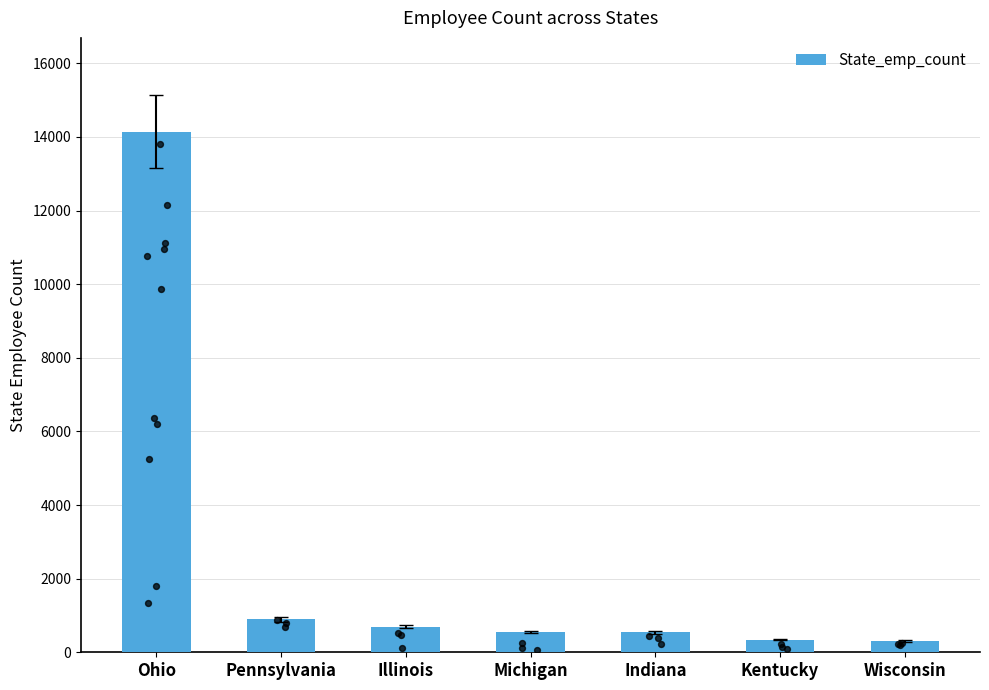

Between Kentucky and Ohio, which is larger?

Ohio